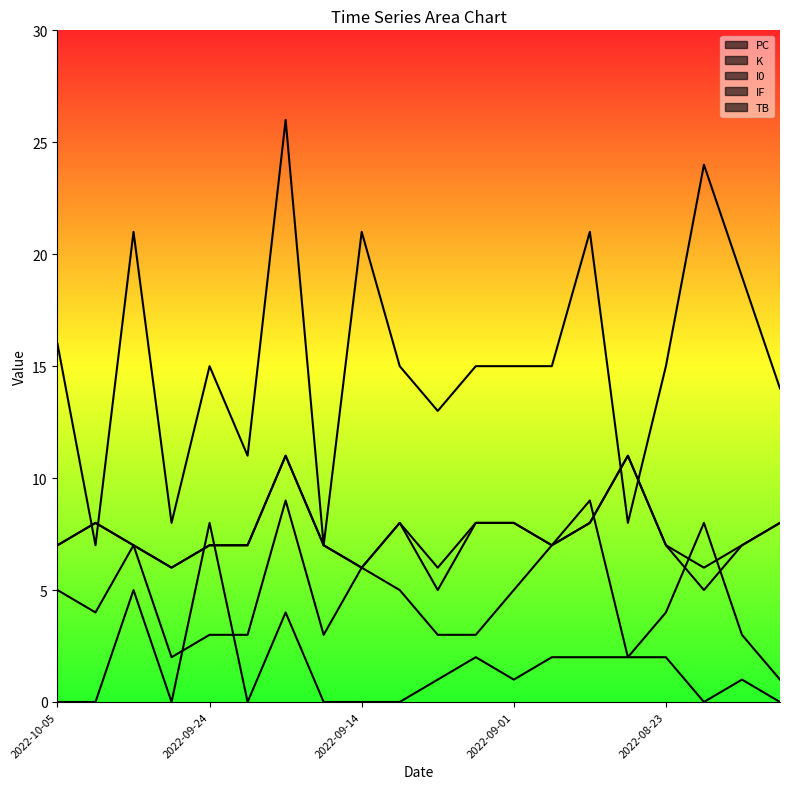

At which category does I0 reach its first local peak?

2022-10-04